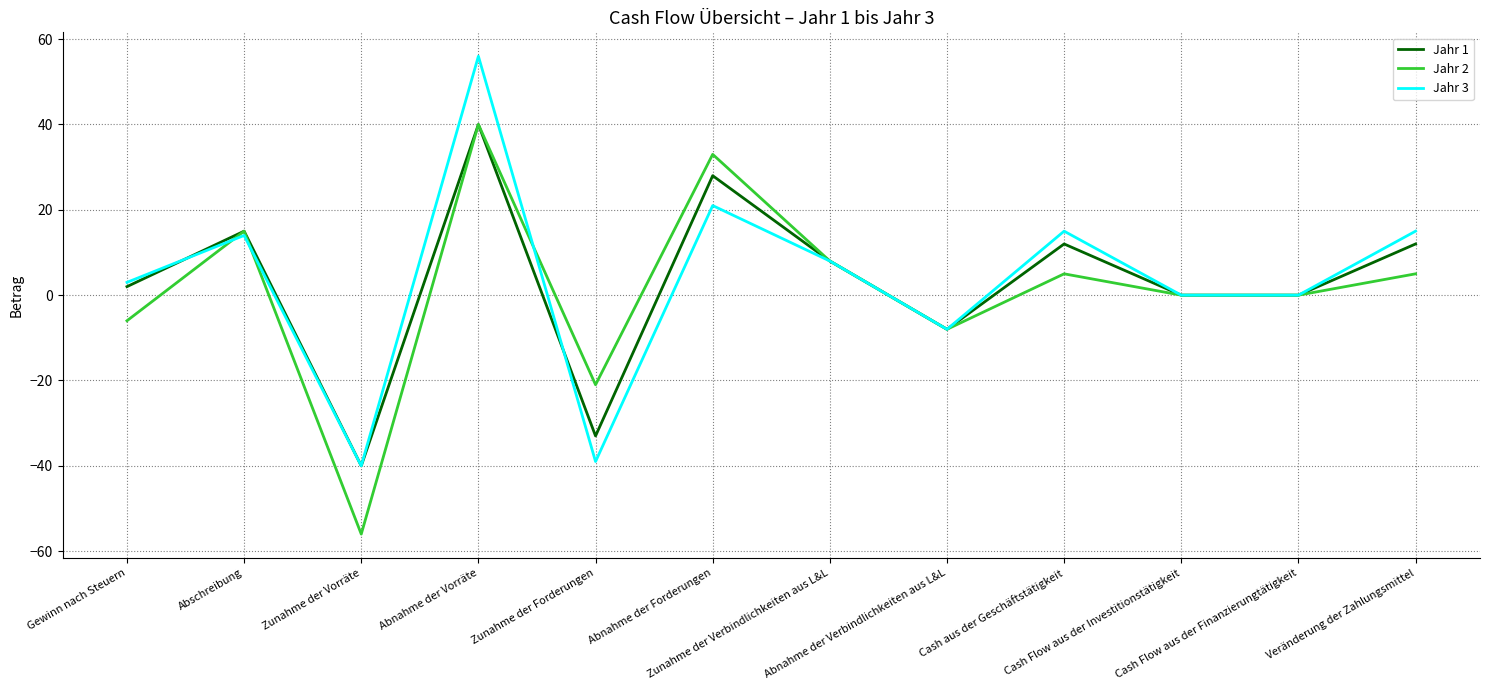

At which category does Jahr 2 reach its first local valley?

Zunahme der Vorräte